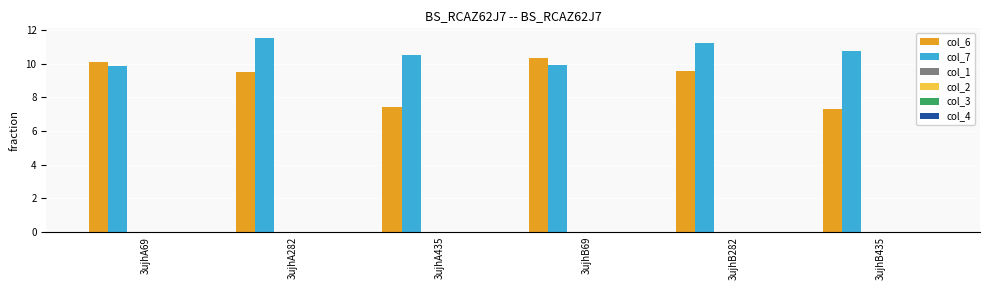

What is the difference between the maximum and minimum values in the col_6 series?

3.0